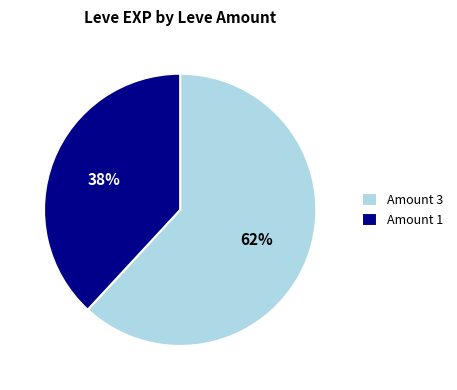

To the nearest percent, what is the difference between the largest and smallest slice percentages?

24%